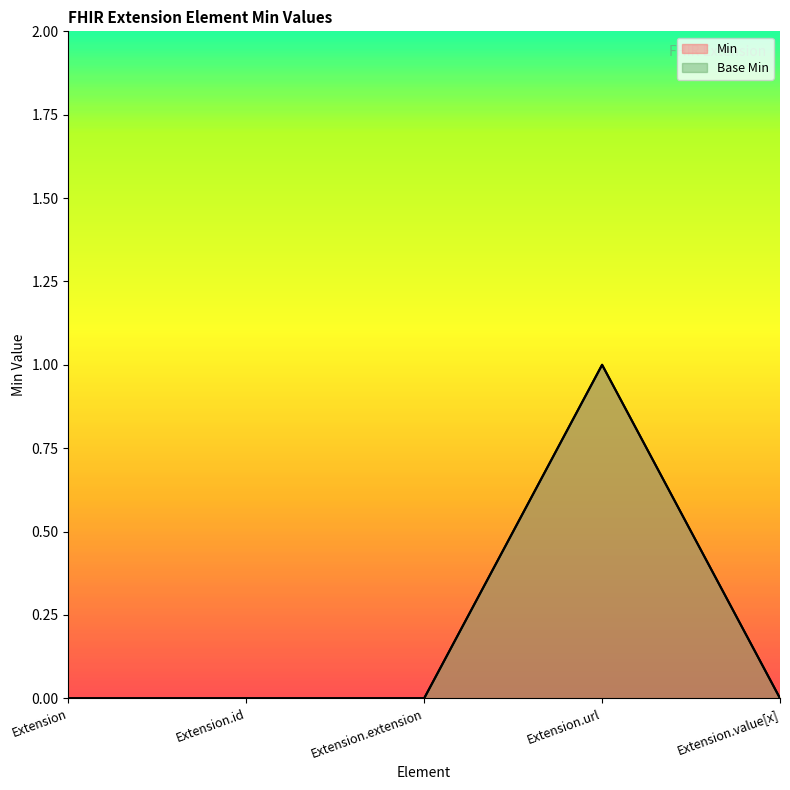

At how many categories does at least one series exceed 0?

1